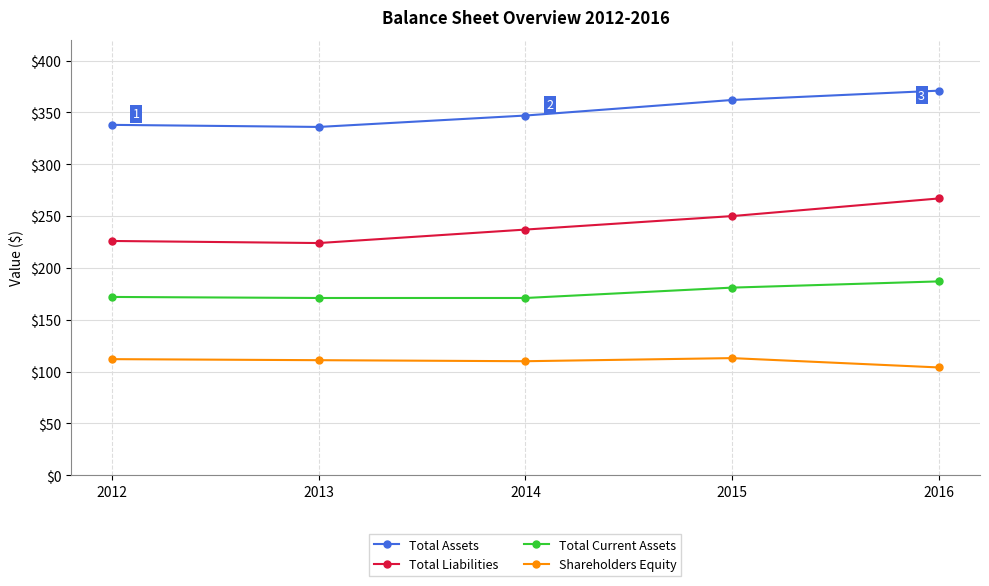

What are all the series names shown in the legend?

Total Assets, Total Liabilities, Total Current Assets, Shareholders Equity